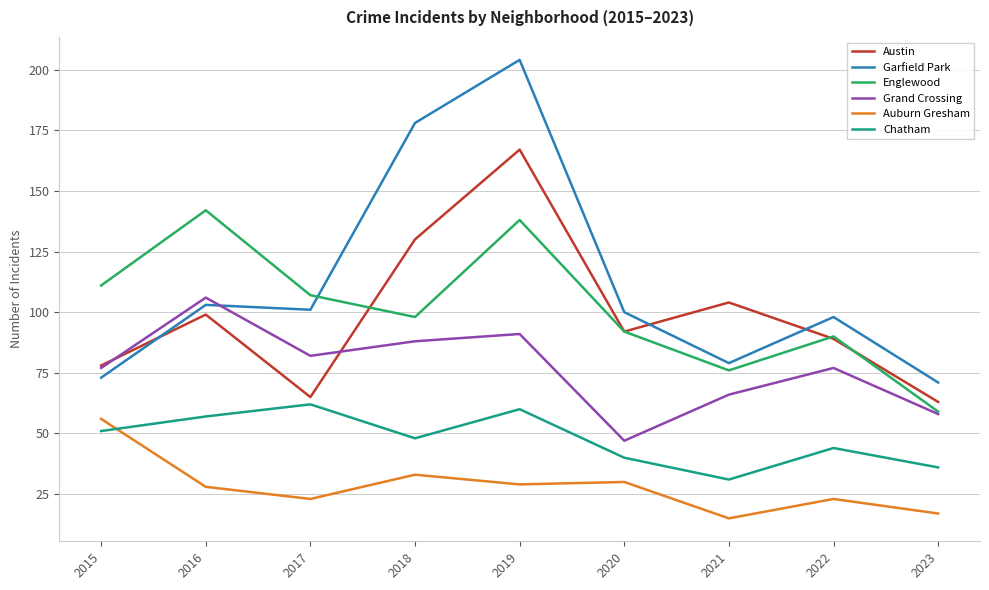

The value of Garfield Park at 2018 is 55. True or false?

False